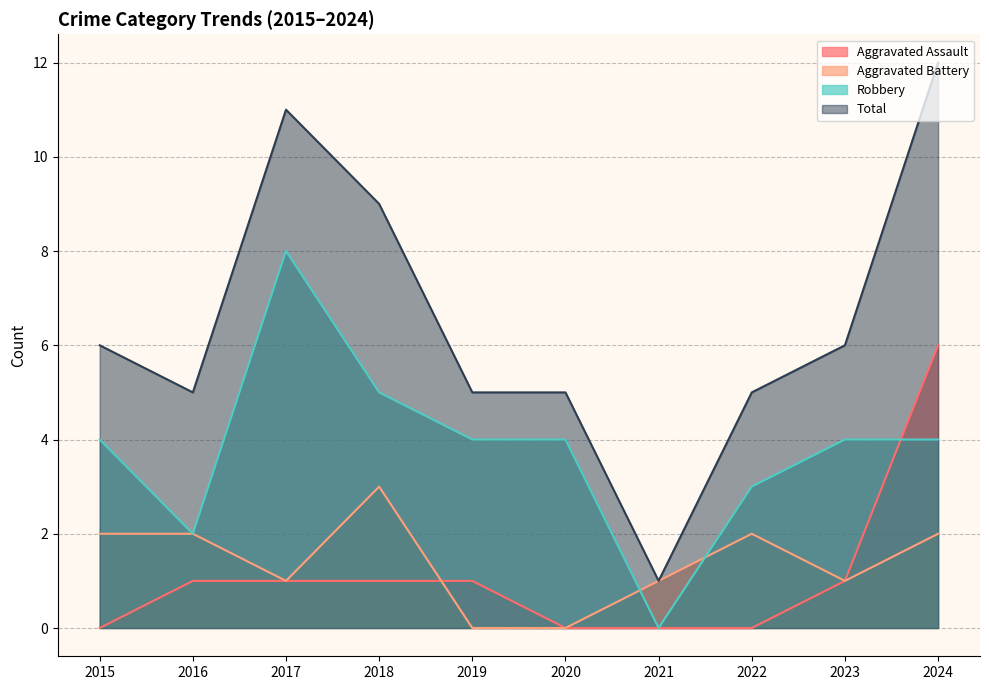

Does the chart display data point markers on the line(s)?

No